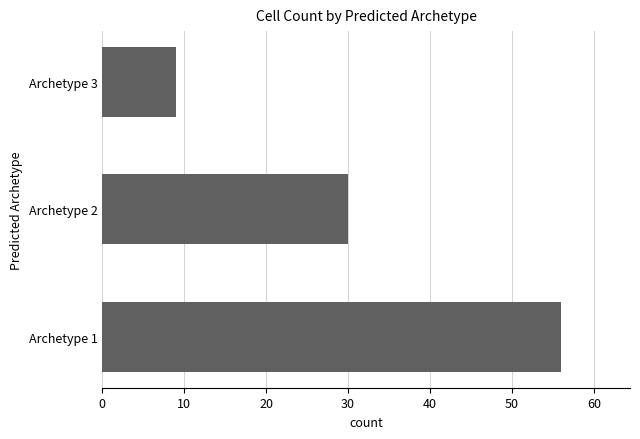

What is the greatest value displayed?

56